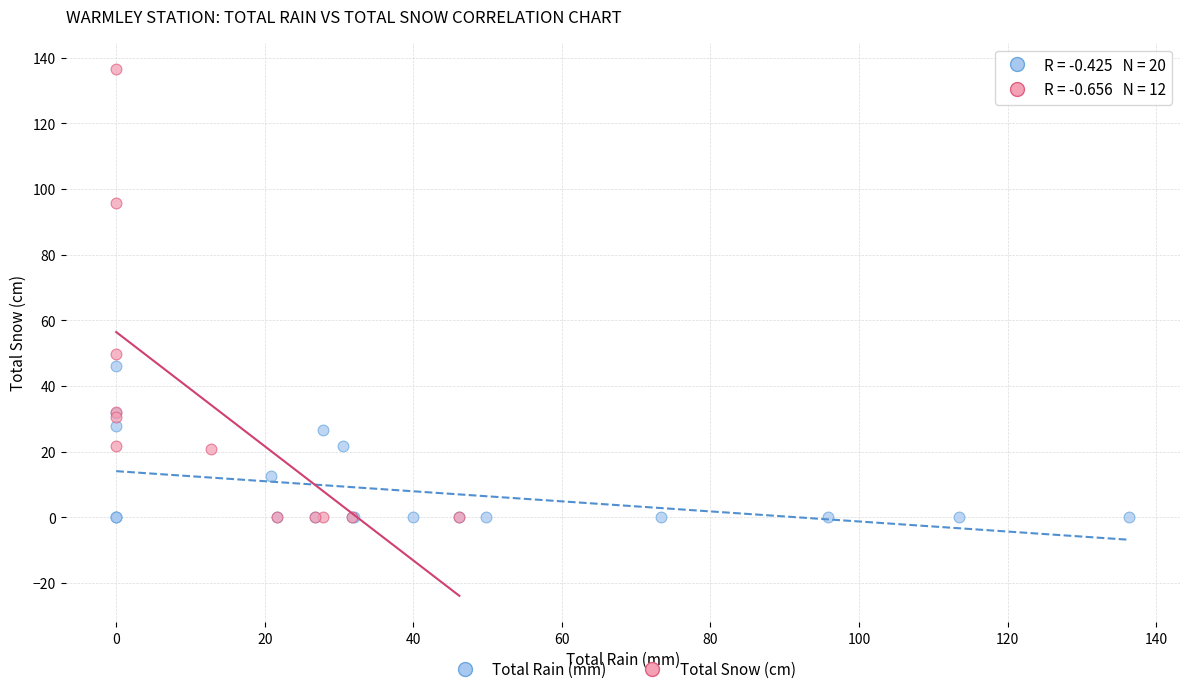

Which series has the widest spread of Y values?

Total Snow (cm)